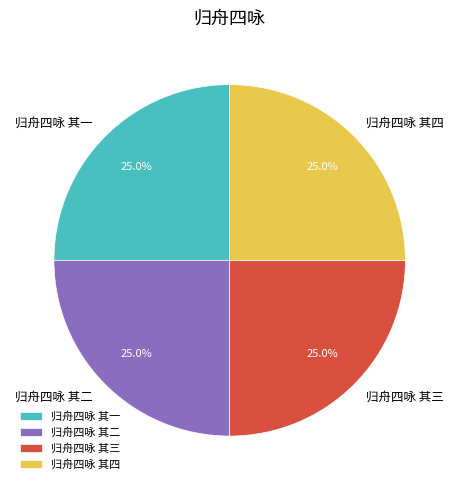

What percentage is the 归舟四咏 其一 slice, to the nearest percent?

25%